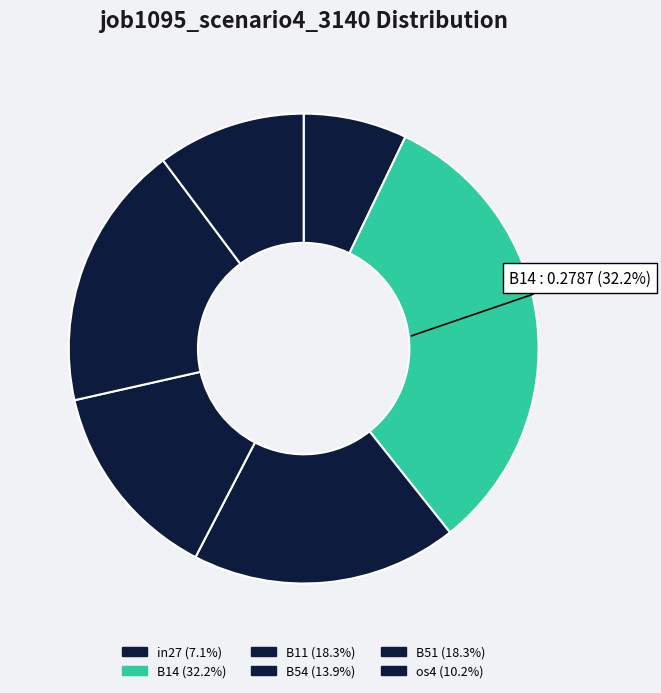

The B51 slice represents 9% of the pie. True or false?

False